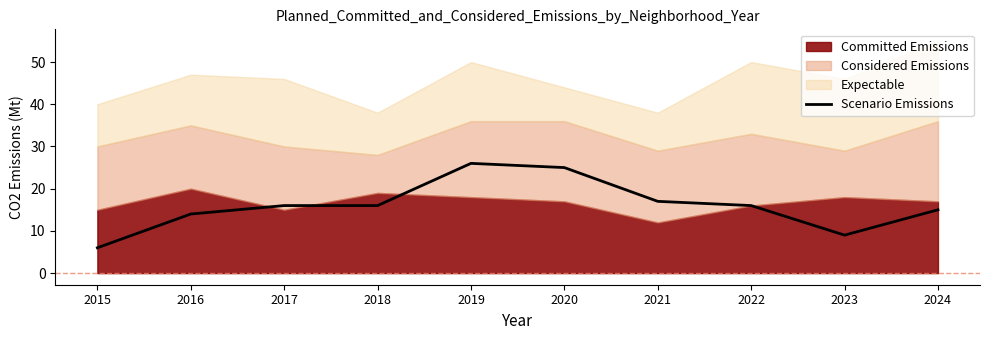

Rank the categories by value from lowest to highest.

2015, 2023, 2016, 2024, 2017, 2018, 2022, 2021, 2020, 2019